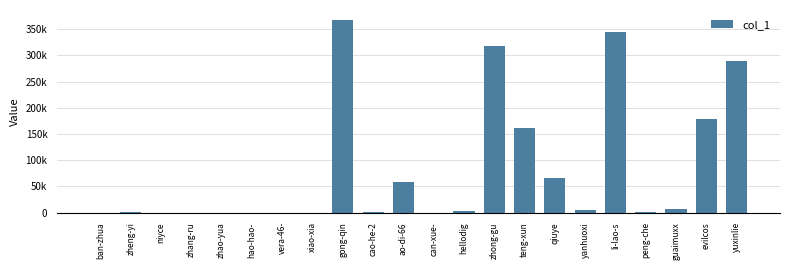

The value at qiuye is 65563. True or false?

True